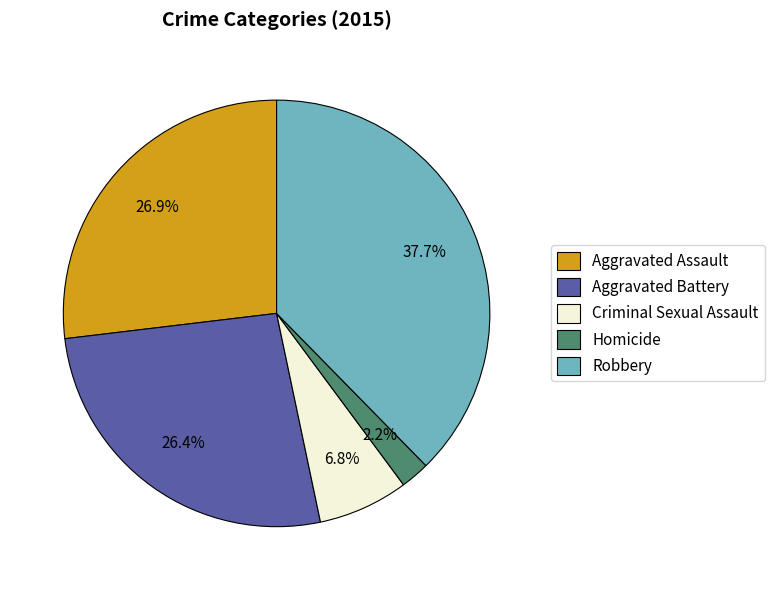

What percentage is the Criminal Sexual Assault slice, to the nearest percent?

7%